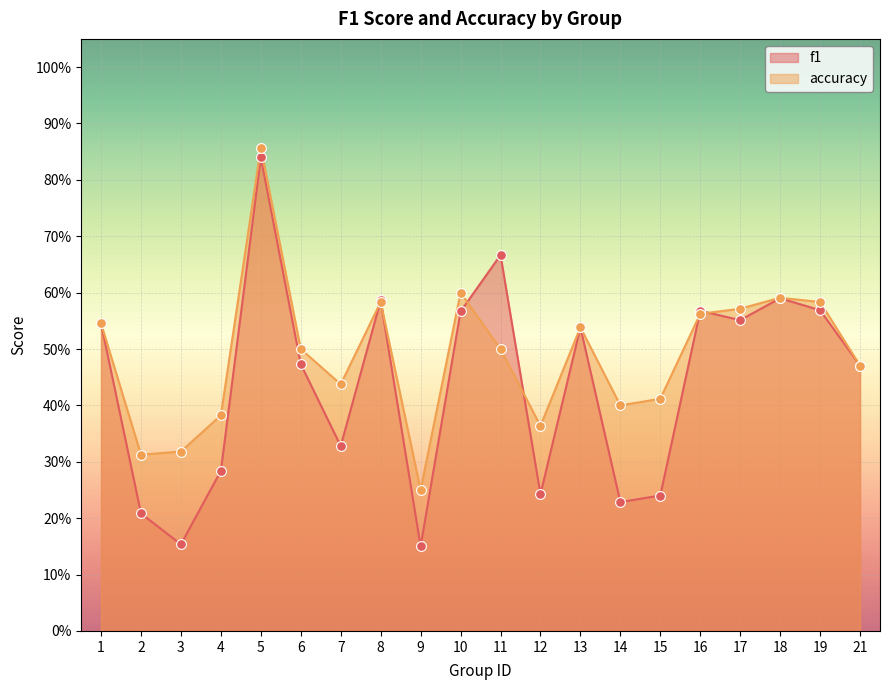

What are all the series names shown in the legend?

f1, accuracy